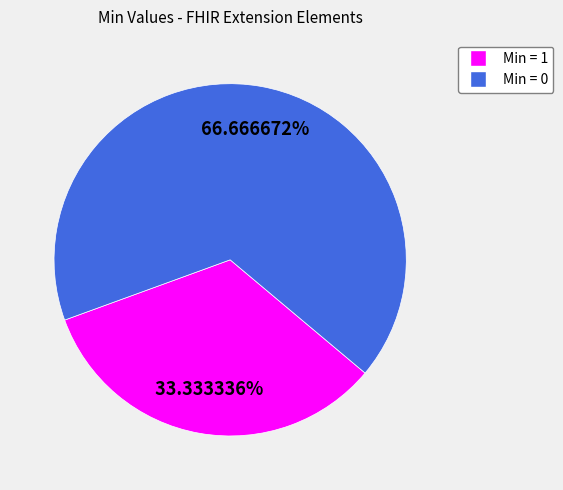

Is there a majority slice in this chart?

Yes